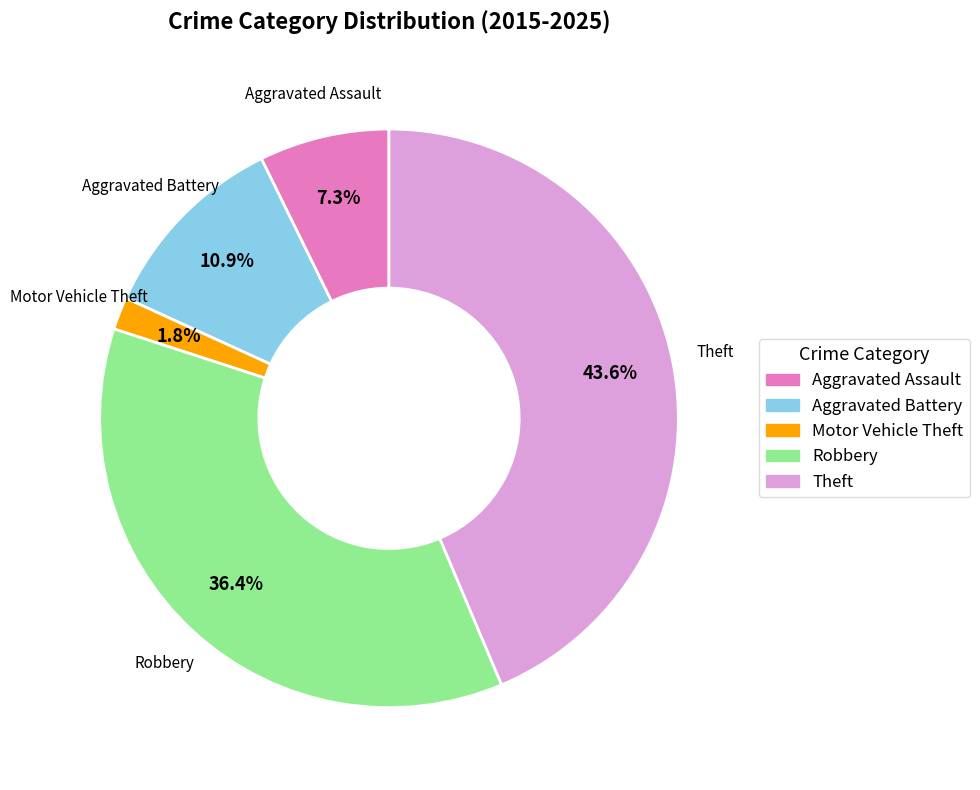

How many segments does this pie chart have?

5